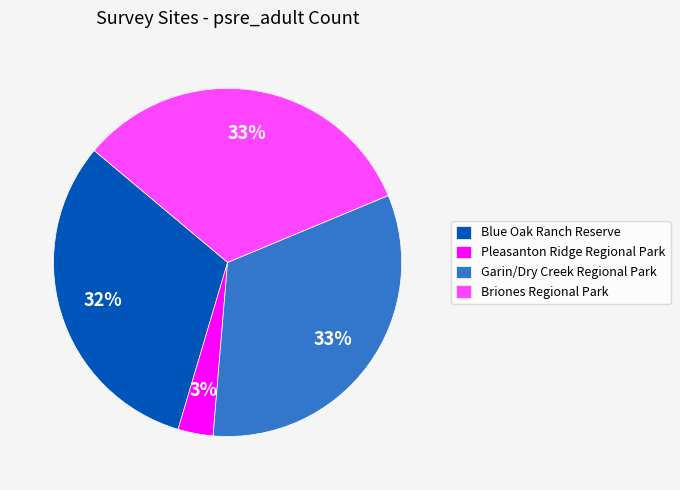

Which has a higher value, Blue Oak Ranch Reserve or Garin/Dry Creek Regional Park?

Garin/Dry Creek Regional Park